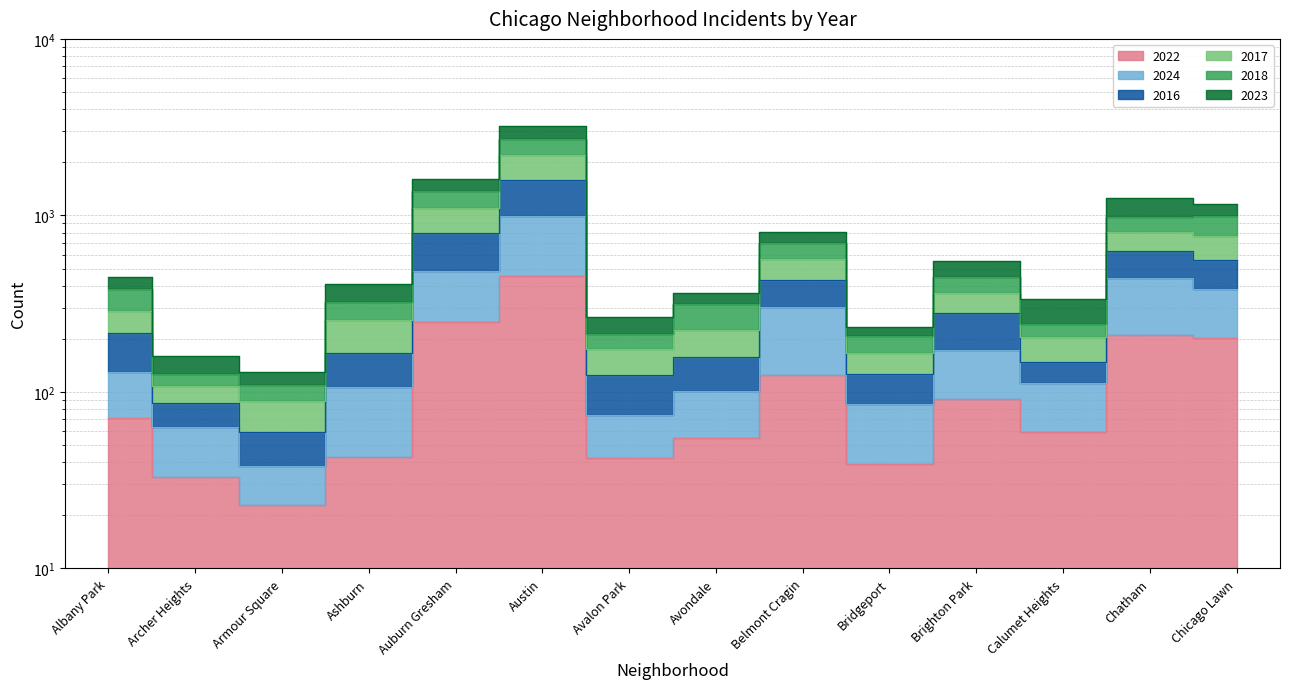

How many lines are shown in the chart?

6